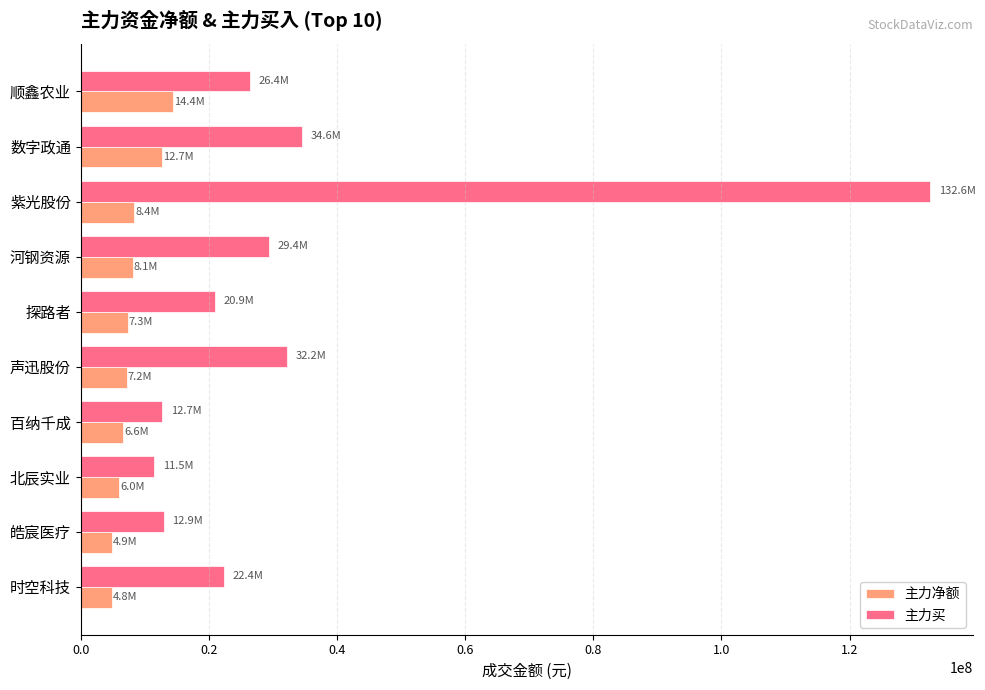

At how many categories does at least one series exceed 57768147?

1